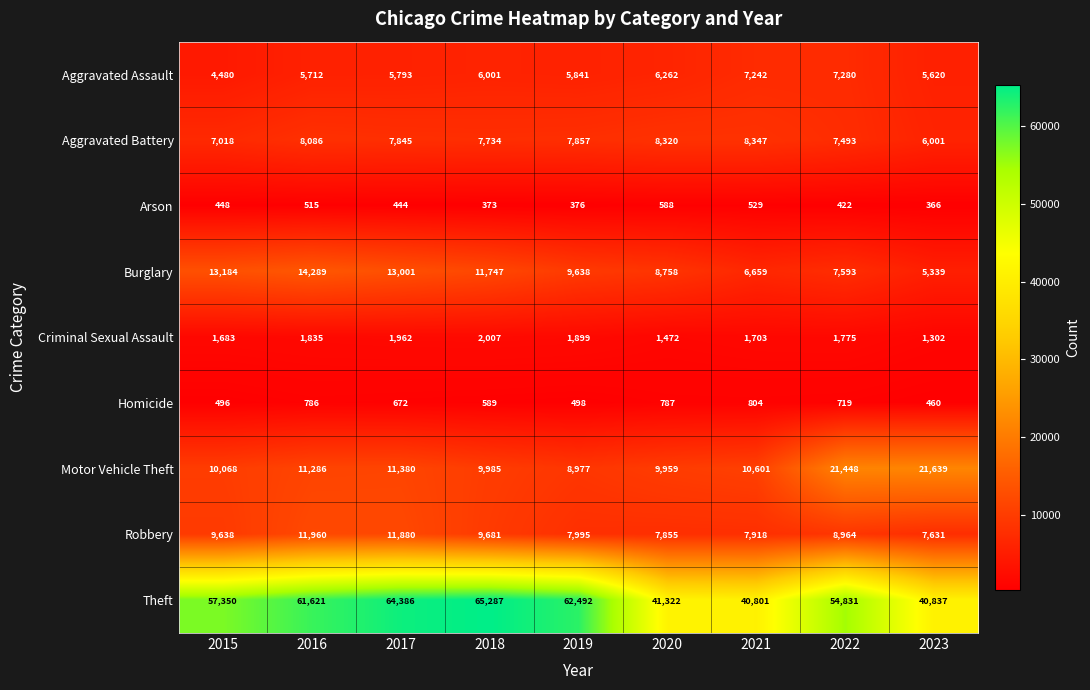

Where is Robbery nearest to the value 9795?

2018